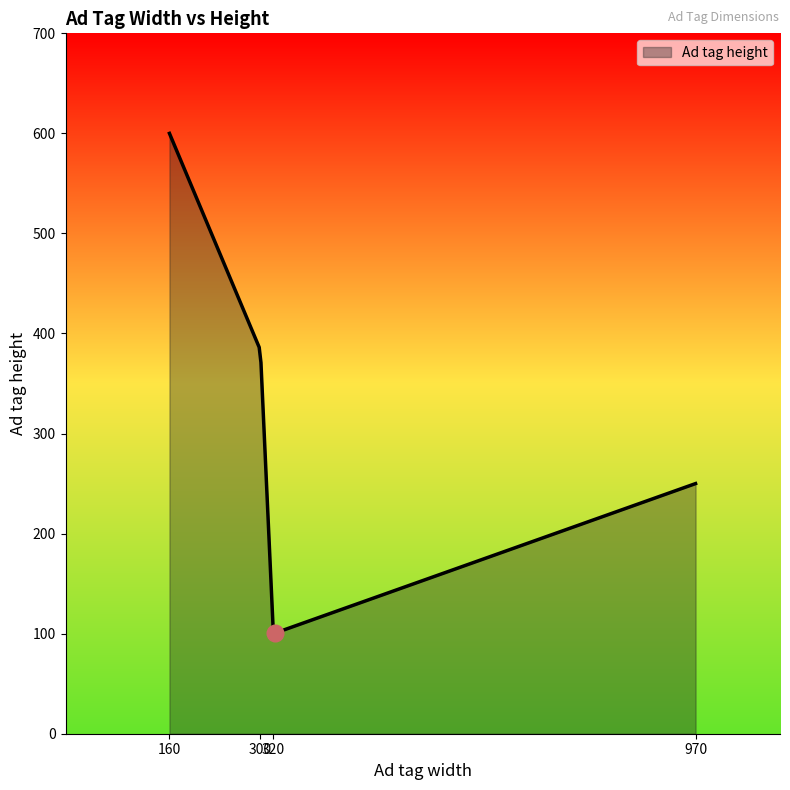

What is the difference between the maximum and minimum values?

499.4